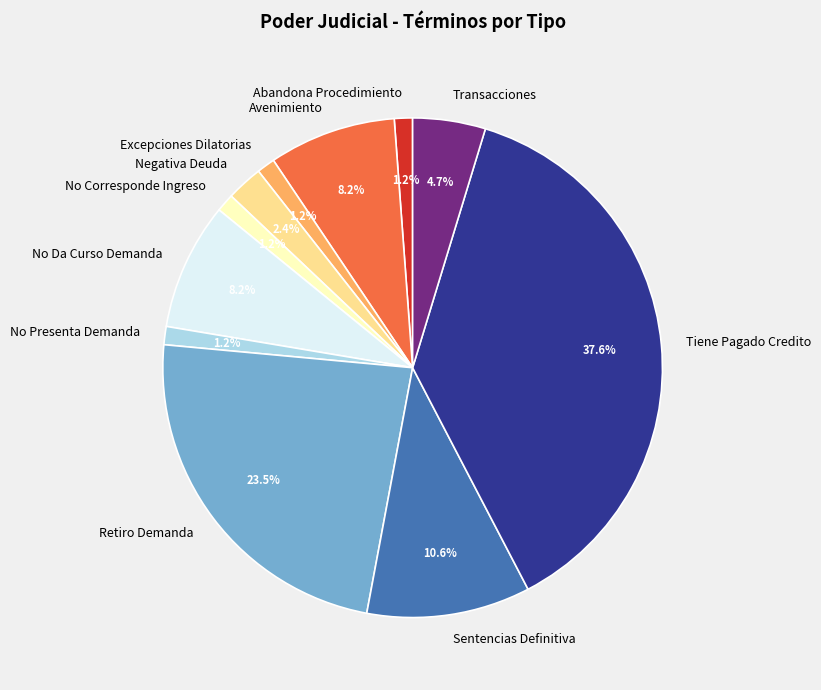

The No Corresponde Ingreso slice represents 1% of the pie. True or false?

True